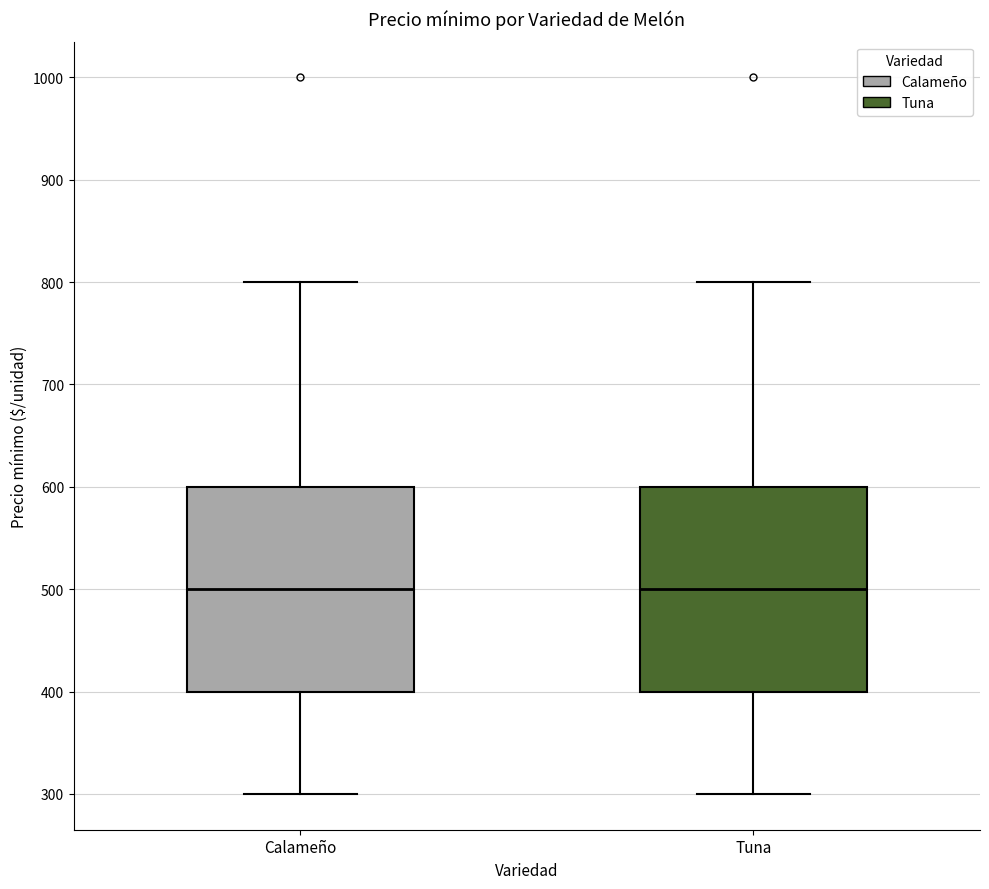

Reading left to right, transcribe this box plot: for each box, give where its median line is, the range the box spans, and where its two whiskers end, as read against the y-axis. The values are not printed on the chart, so give them approximately, as read against the axis.

Calameño: median 500, box 400 to 600, whiskers 300 to 800
Tuna: median 500, box 400 to 600, whiskers 300 to 800